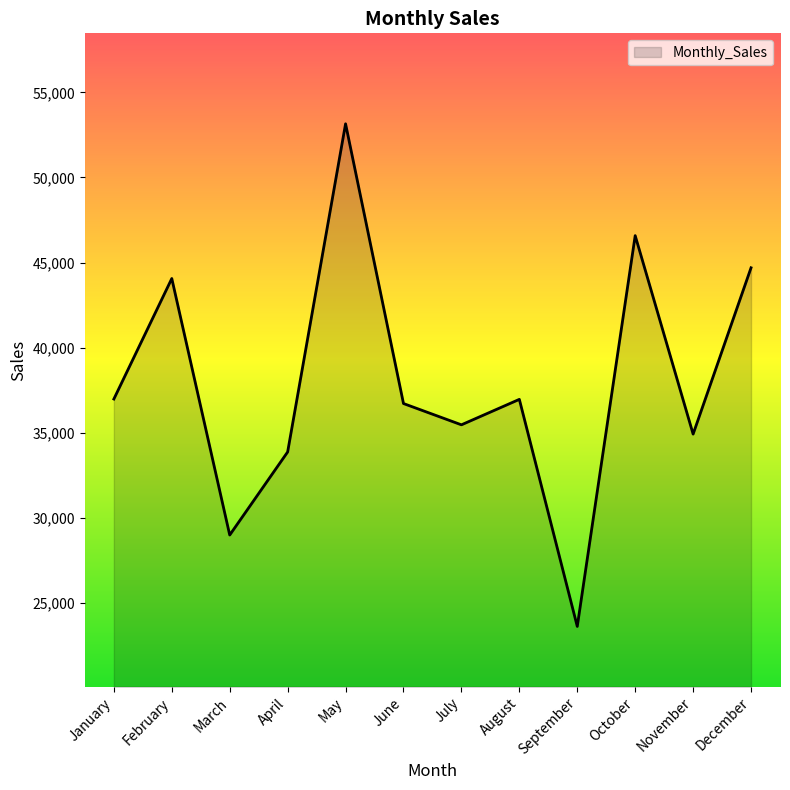

True or false: the data has more than 2 interior local peaks.

True